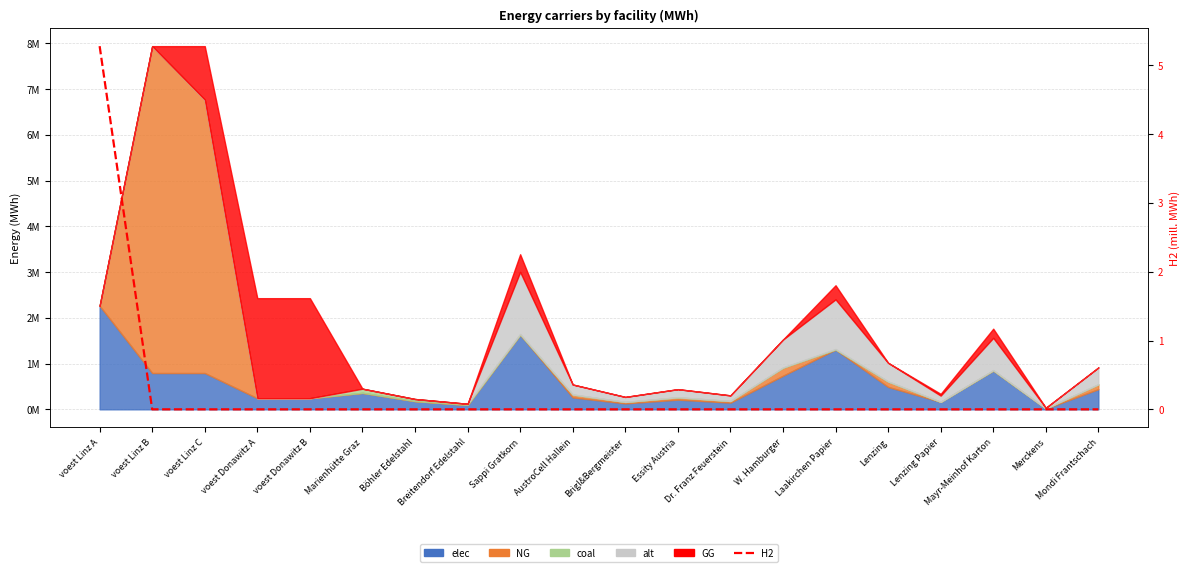

How many data points are above 0?

1